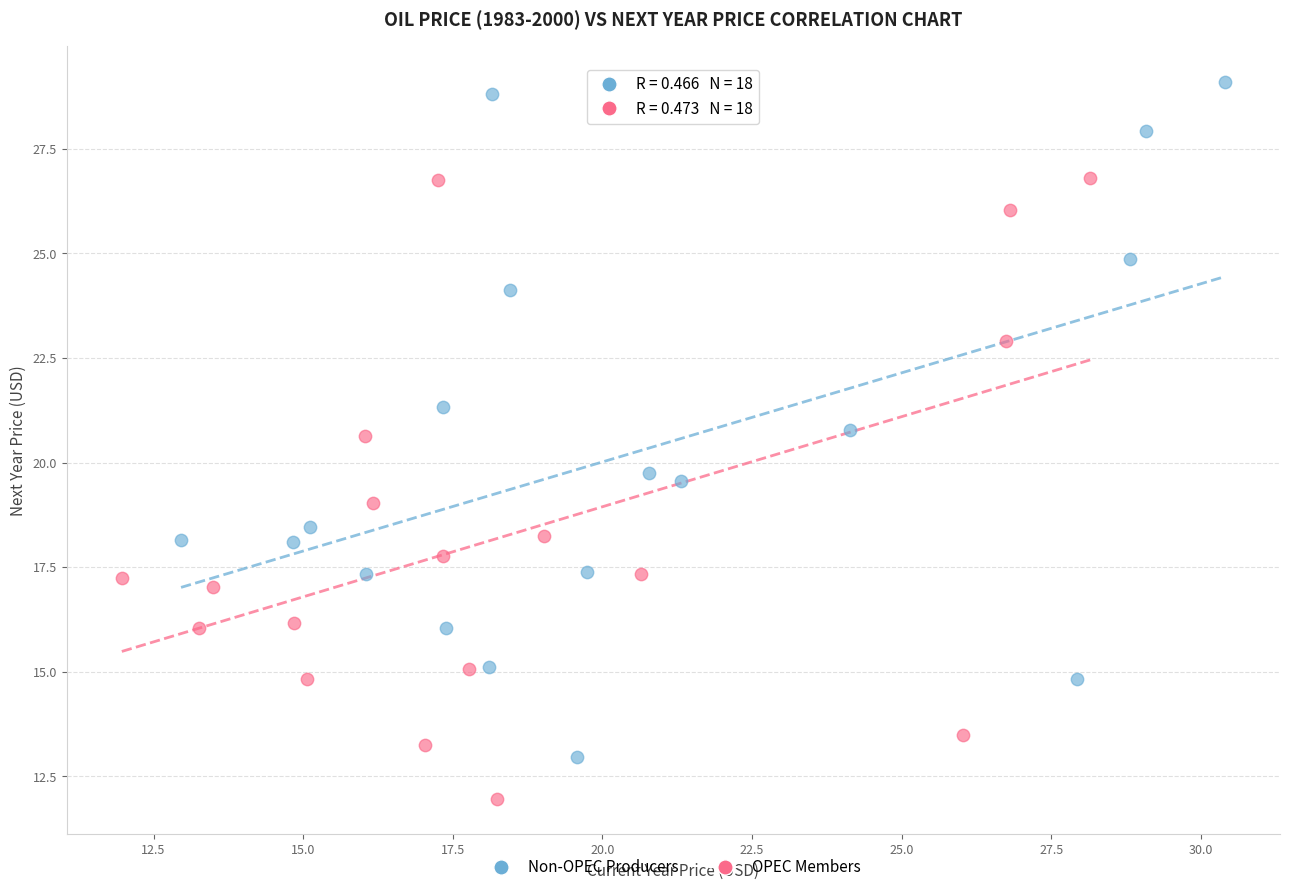

Which series has the widest spread of Y values?

Non-OPEC Producers